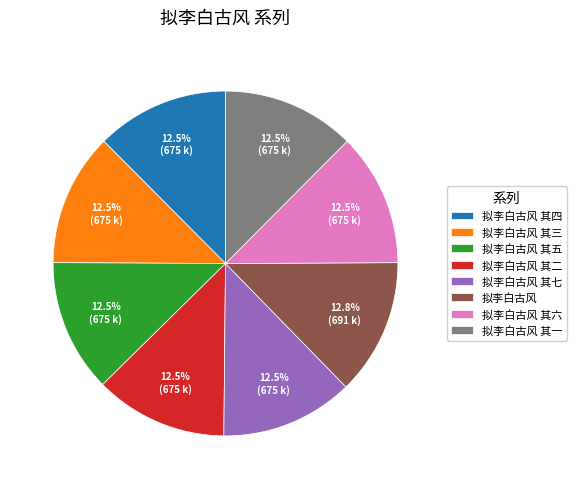

To the nearest percent, what is the average slice percentage?

12%